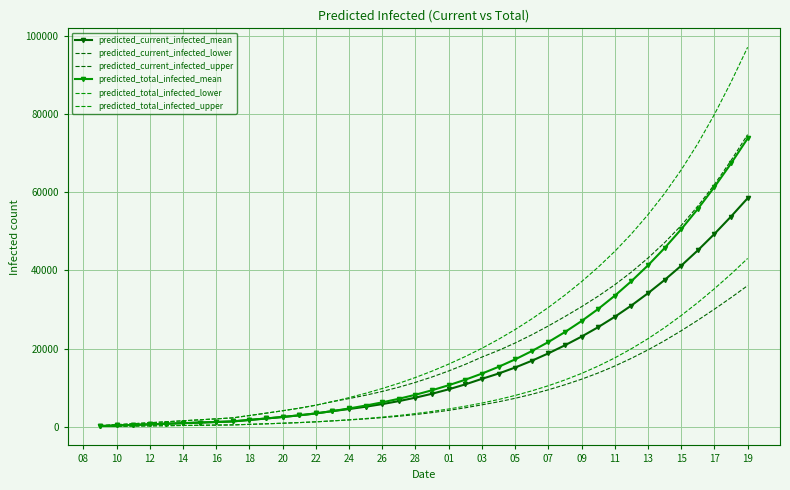

What is the maximum value for predicted_current_infected_mean?

58456